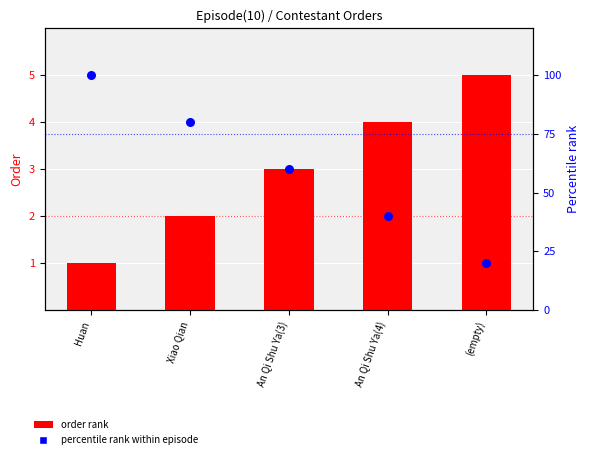

Which series reaches the maximum Y coordinate?

Percentile rank within episode